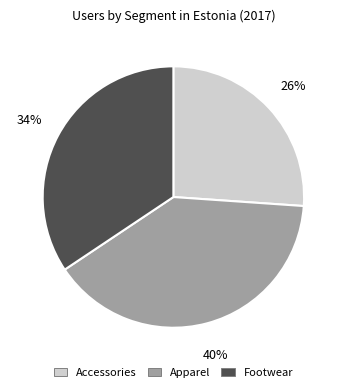

Rank the categories by value from lowest to highest.

Accessories, Footwear, Apparel